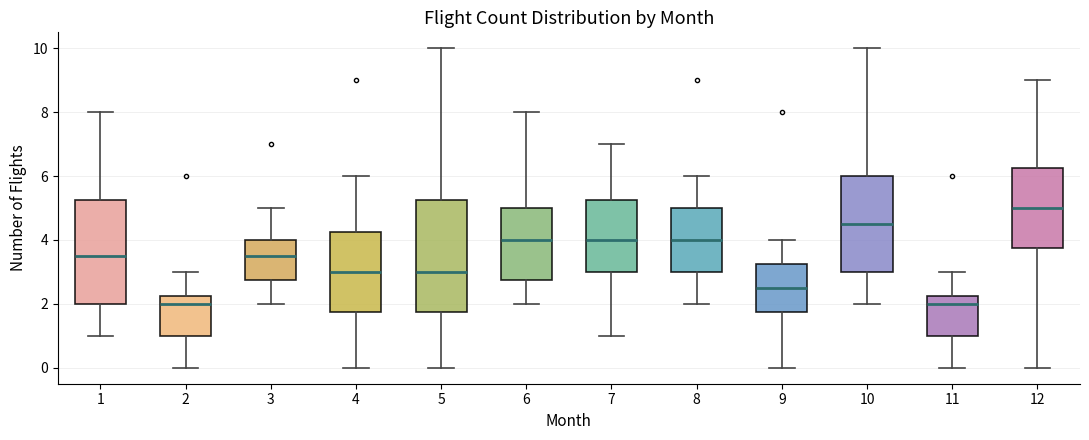

Reading left to right, read every box against the y-axis: the position of its median line, the range the box covers, and the ends of its whiskers. The values are not printed on the chart, so give them approximately, as read against the axis.

1: median 3.6, box 2.0 to 5.2, whiskers 1.0 to 8.0
2: median 2.0, box 1.0 to 2.2, whiskers 0.0 to 3.0
3: median 3.6, box 2.8 to 4.0, whiskers 2.0 to 5.0
4: median 3.0, box 1.8 to 4.2, whiskers 0.0 to 6.0
5: median 3.0, box 1.8 to 5.2, whiskers 0.0 to 10.0
6: median 4.0, box 2.8 to 5.0, whiskers 2.0 to 8.0
7: median 4.0, box 3.0 to 5.2, whiskers 1.0 to 7.0
8: median 4.0, box 3.0 to 5.0, whiskers 2.0 to 6.0
9: median 2.6, box 1.8 to 3.2, whiskers 0.0 to 4.0
10: median 4.6, box 3.0 to 6.0, whiskers 2.0 to 10.0
11: median 2.0, box 1.0 to 2.2, whiskers 0.0 to 3.0
12: median 5.0, box 3.8 to 6.2, whiskers 0.0 to 9.0